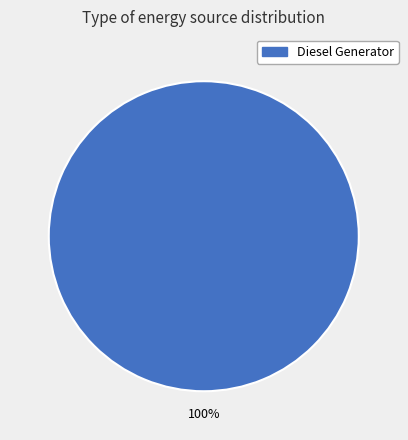

Is there a majority slice in this chart?

Yes